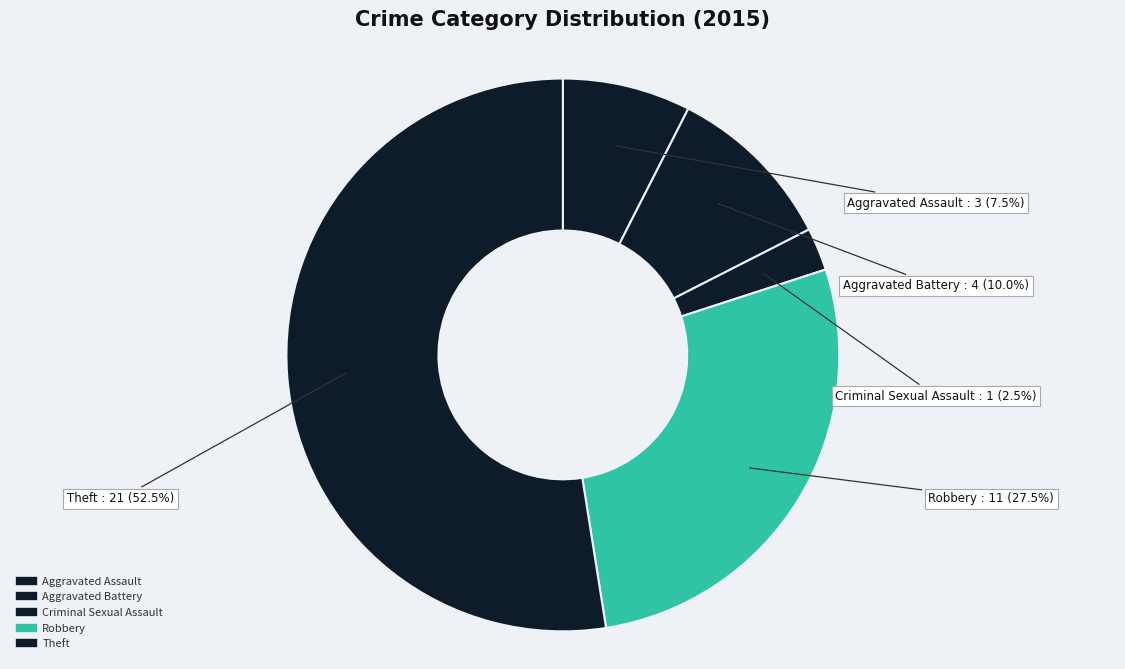

Does Theft account for over 50% of the chart?

Yes